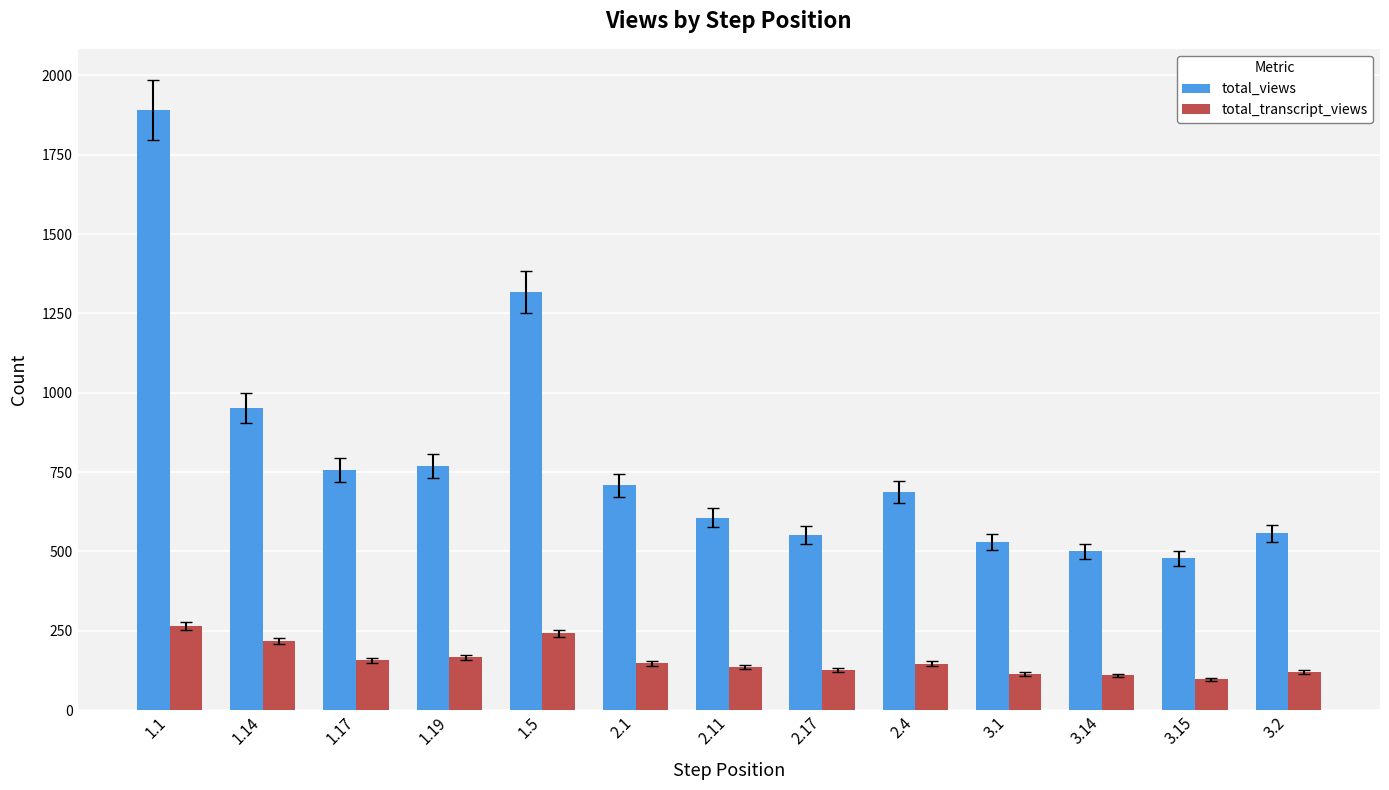

Rank the series by their maximum value, from highest to lowest.

total_views, total_transcript_views